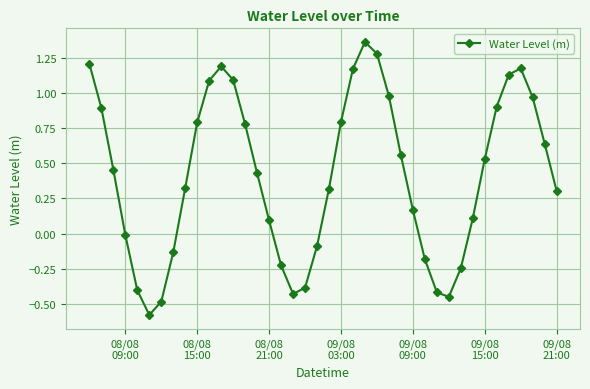

What is the difference between the maximum and minimum values?

1.9